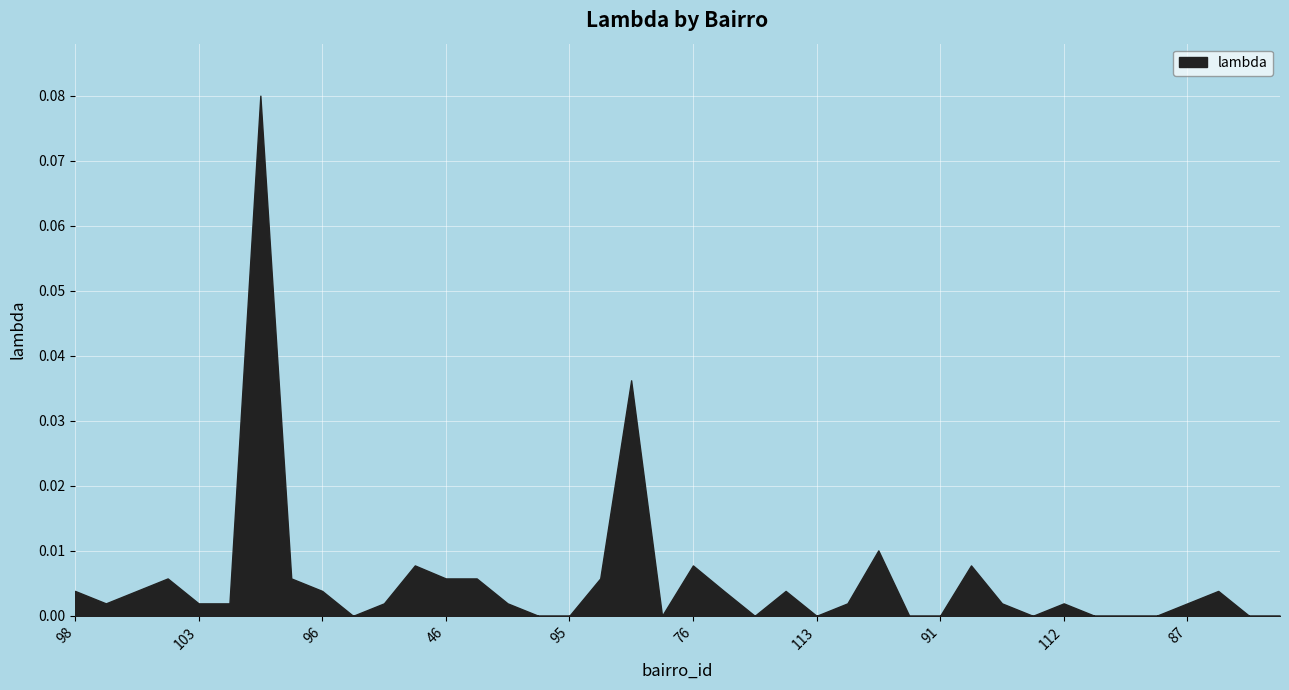

What is the label of the 12th point from the left?

114